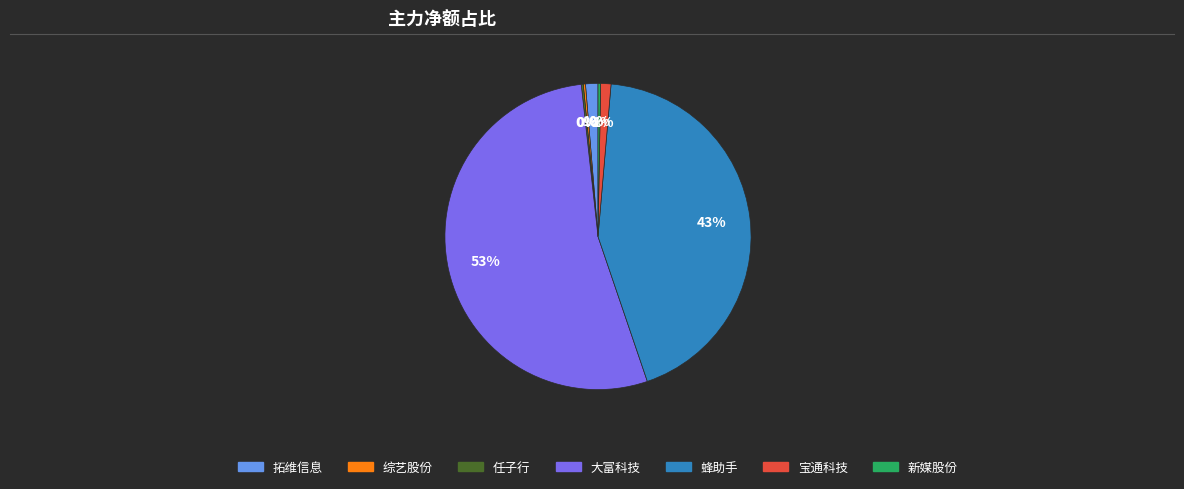

To the nearest percent, what is the average slice percentage?

14%